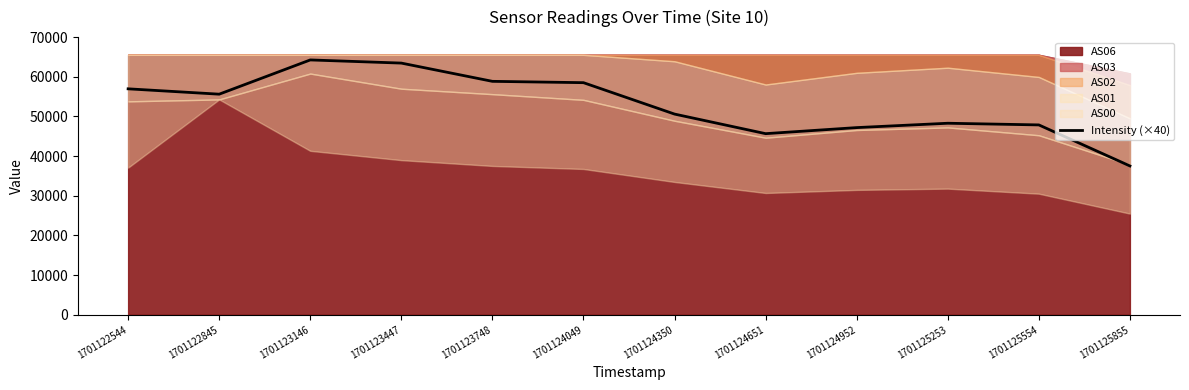

Which label corresponds to the largest value in the chart?

1701123146